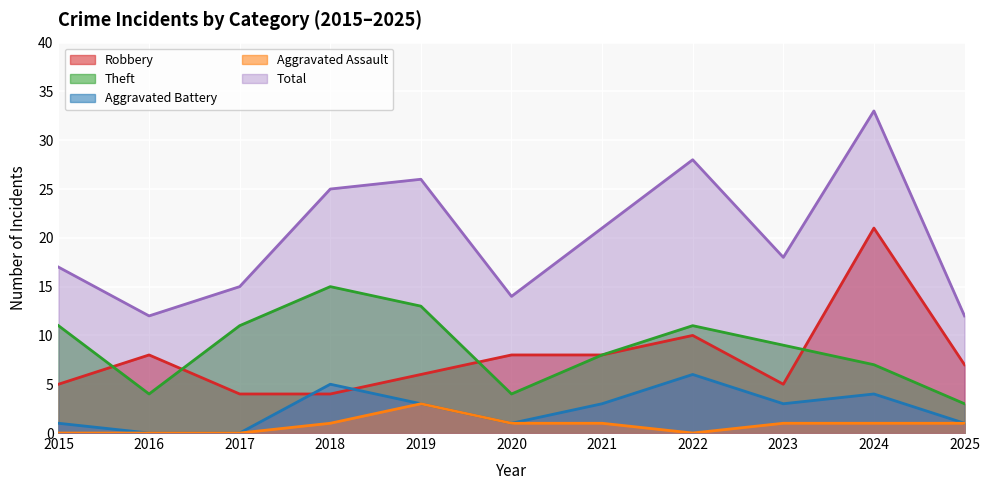

True or false: Aggravated Assault and Aggravated Battery intersect in this chart.

False